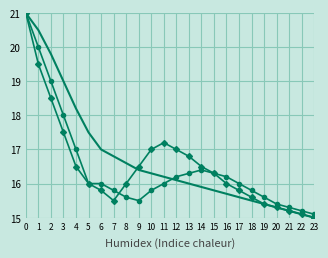

What is the minimum value shown in the chart?

15.0